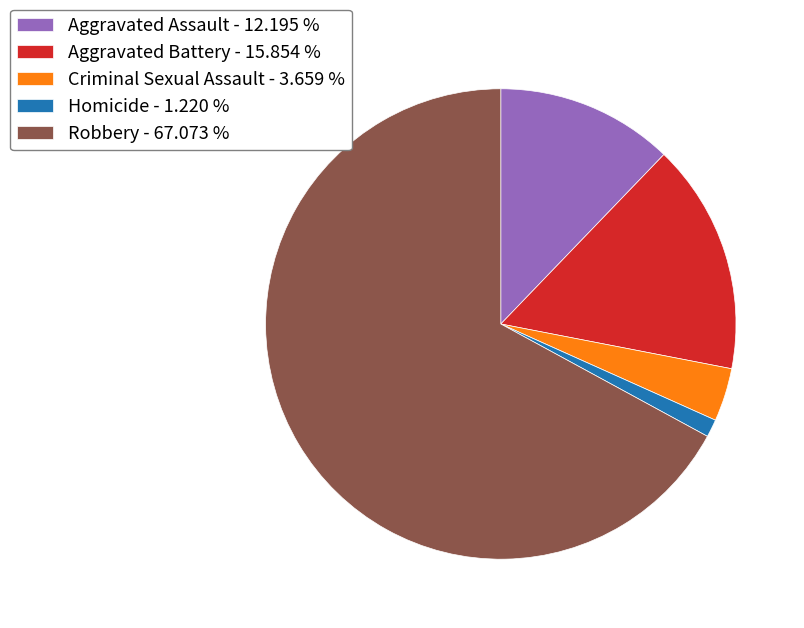

How many segments does this pie chart have?

5